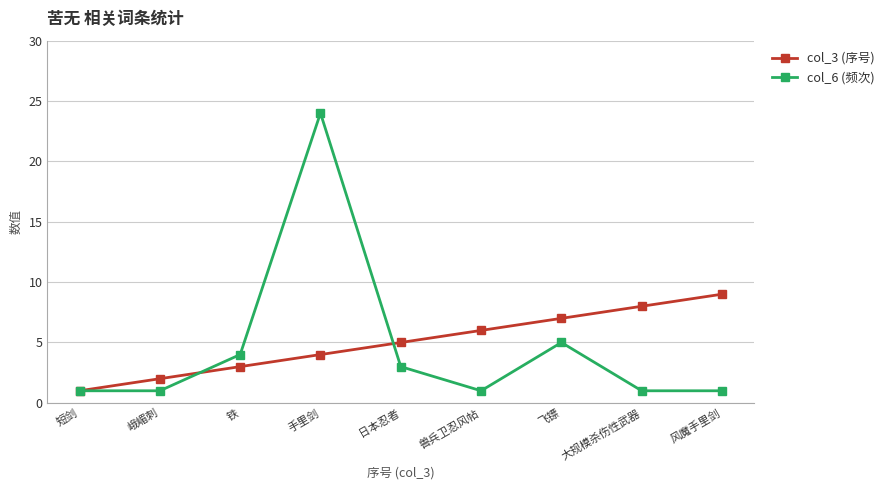

True or false: col_6 (频次) has a value of 1 at 峨嵋刺.

True